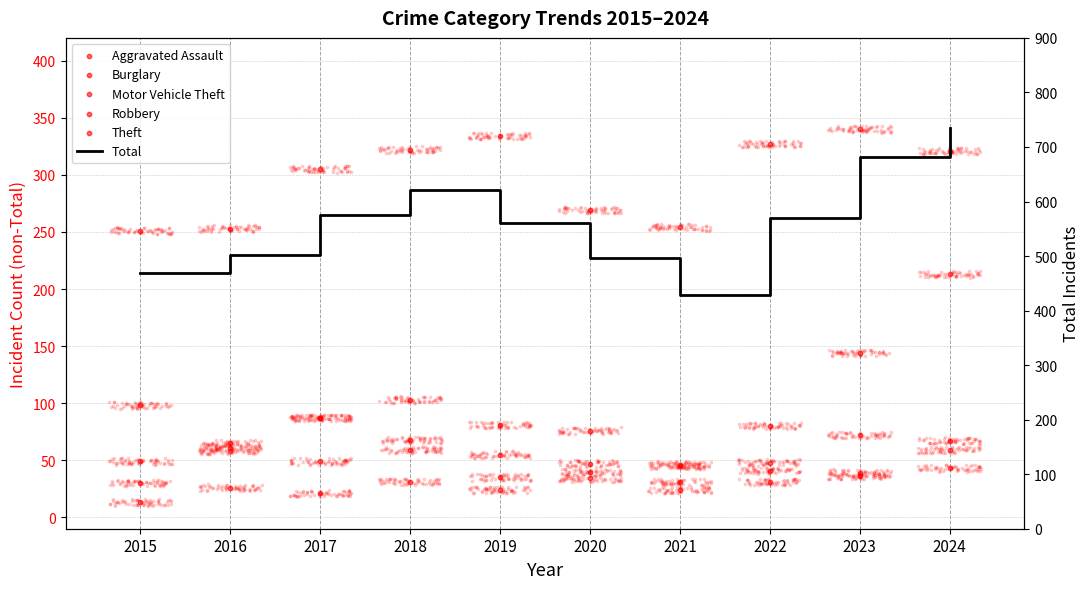

Which series has the largest Y range (max minus min)?

Total